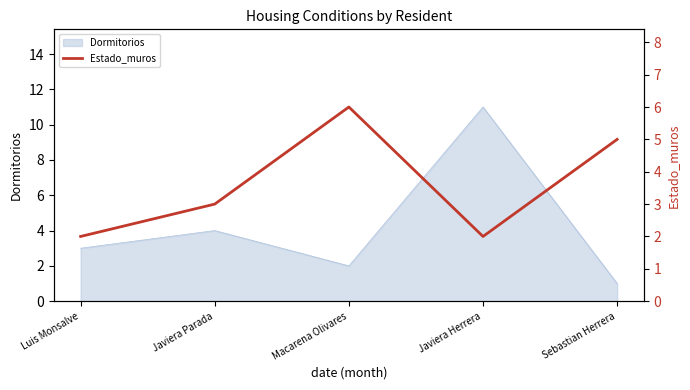

Is it true that Dormitorios equals 4 at Macarena Olivares?

False